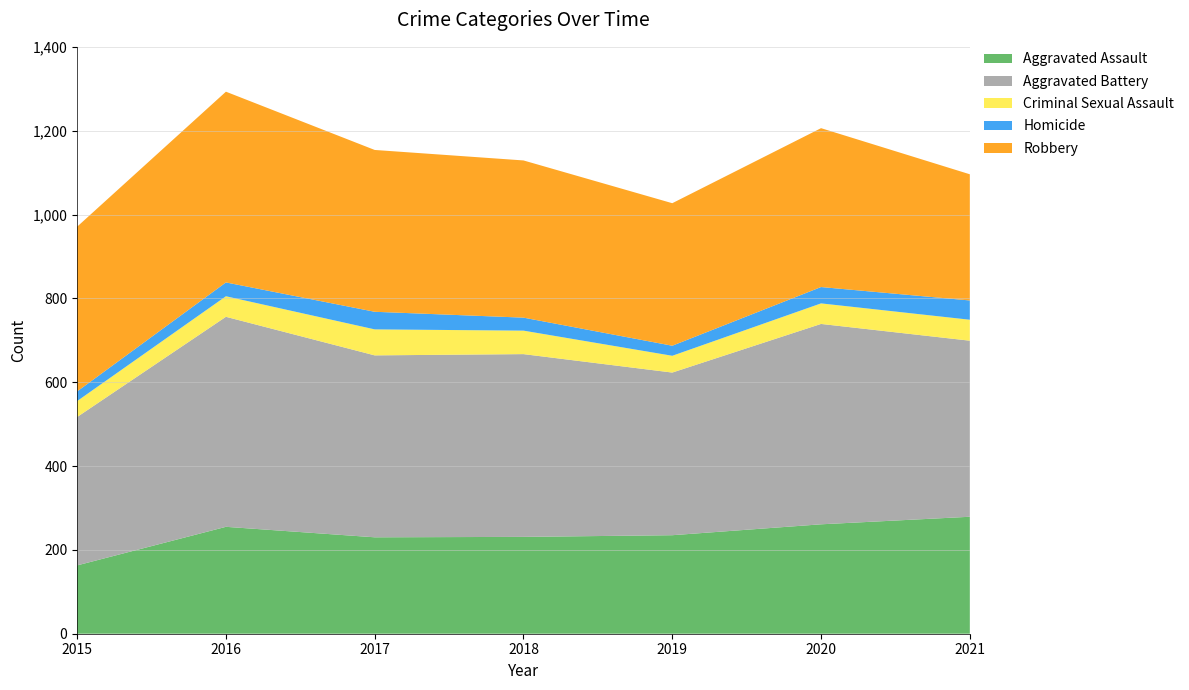

Reading right to left, extract all data points from this chart.

Aggravated Assault: 2021=279	2020=261	2019=235	2018=231	2017=230	2016=255	2015=163
Aggravated Battery: 2021=420	2020=478	2019=388	2018=436	2017=434	2016=501	2015=354
Criminal Sexual Assault: 2021=50	2020=49	2019=40	2018=56	2017=62	2016=49	2015=38
Homicide: 2021=46	2020=39	2019=24	2018=31	2017=42	2016=33	2015=23
Robbery: 2021=301	2020=379	2019=340	2018=375	2017=386	2016=455	2015=393